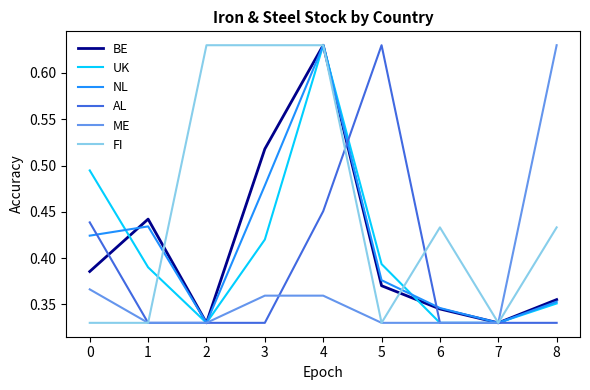

Which category has the highest value in the NL series?

4